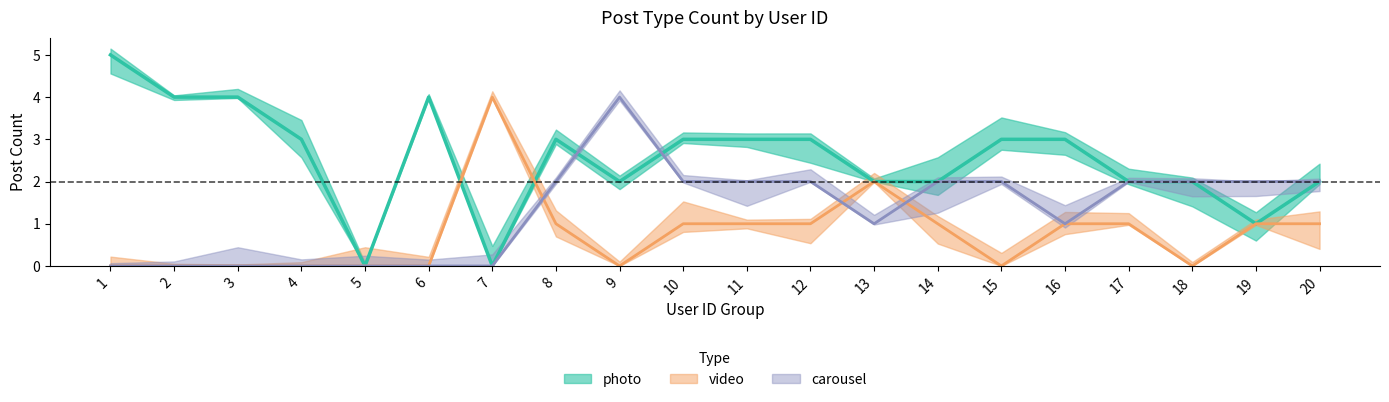

What are all the series names shown in the legend?

photo_count, video_count, carousel_count